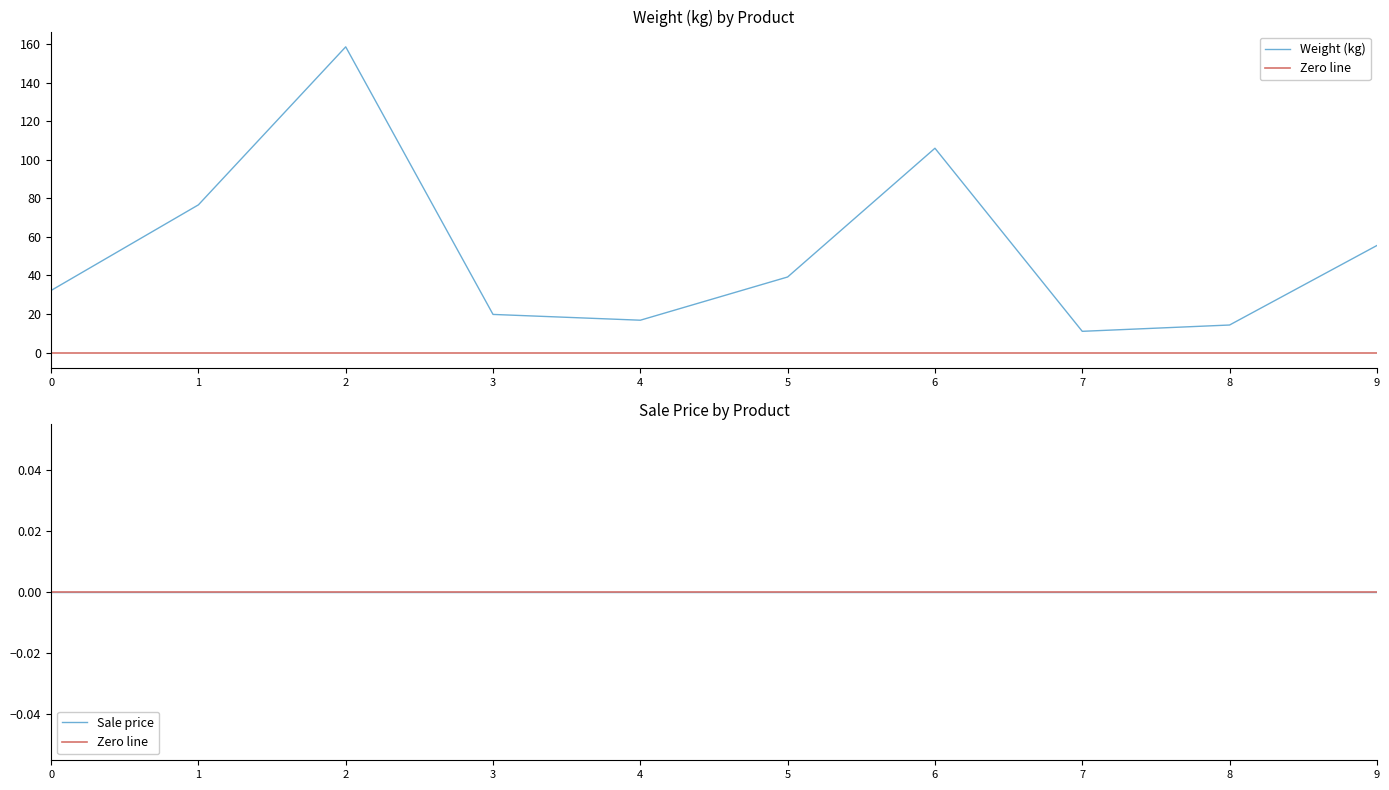

The Weight (kg) series shows 81.4 at 9. True or false?

False